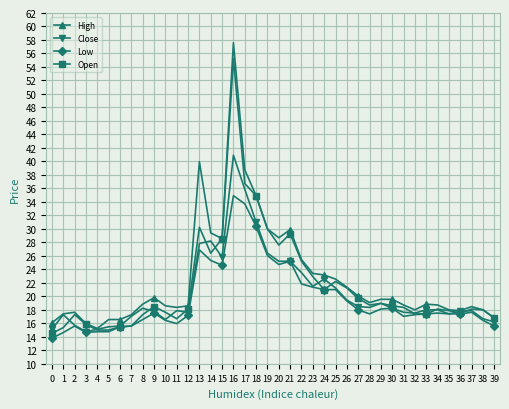

What is the approximate value of Low at 32?

17.3